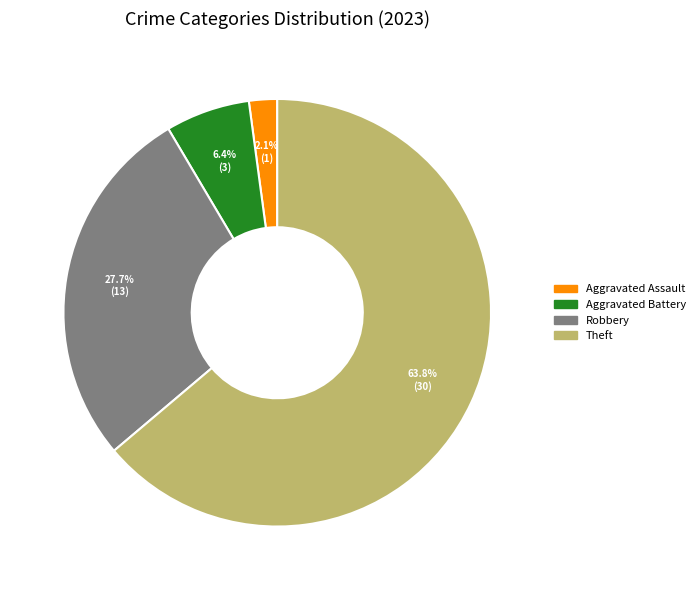

Does any single category account for the majority?

Yes